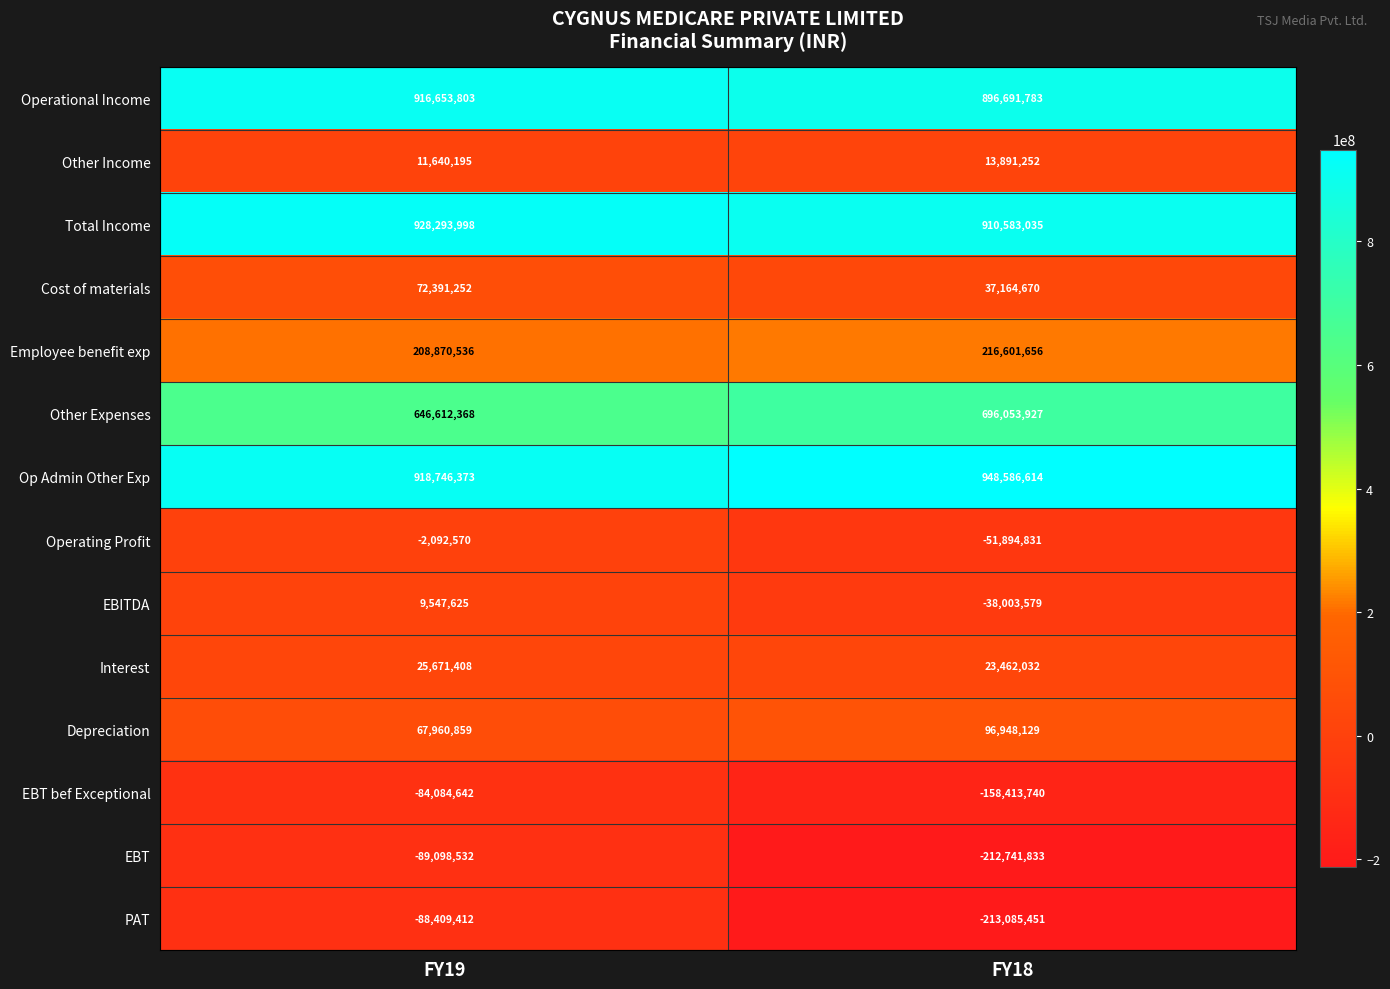

Which series has the largest range (max minus min)?

PAT